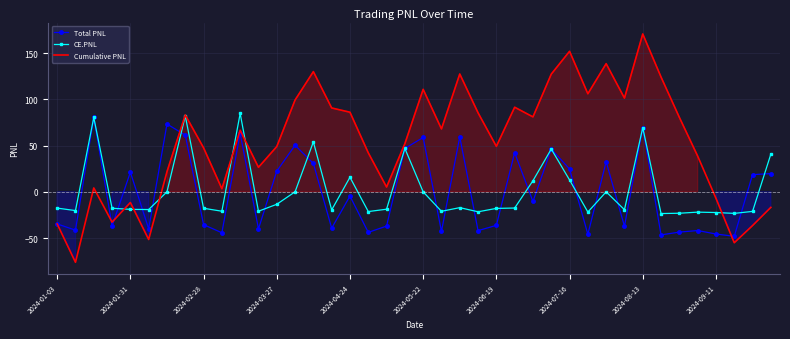

Which series has the widest spread of values?

Cumulative PNL